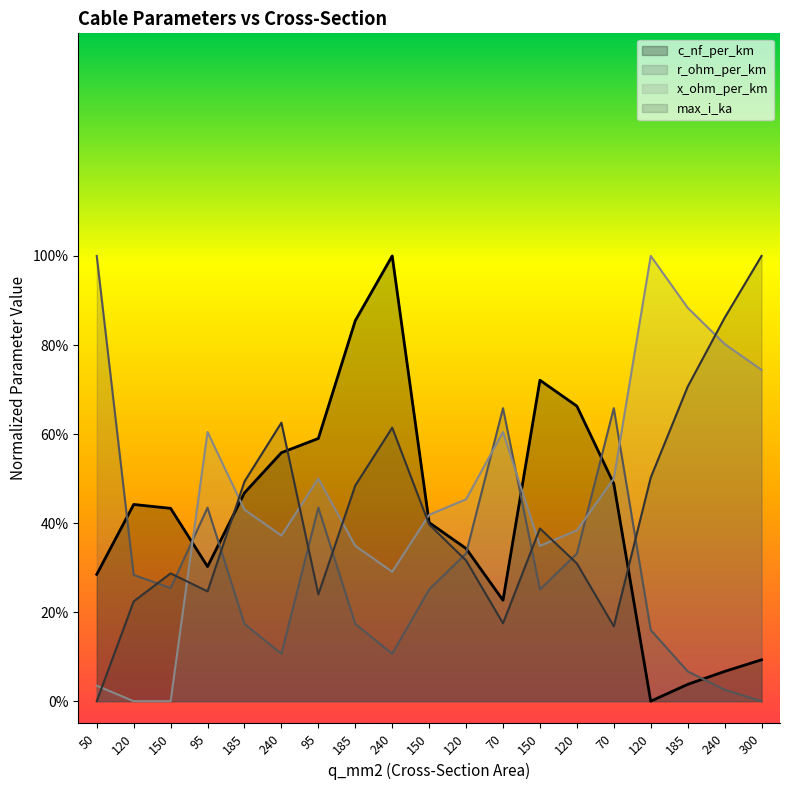

Rank the categories by max_i_ka value from lowest to highest.

50, 70, 70, 120, 95, 95, 150, 120, 120, 150, 150, 185, 185, 120, 240, 240, 185, 240, 300